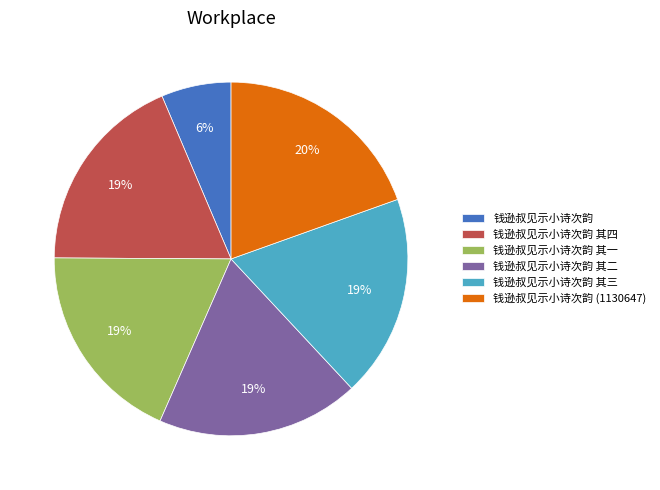

Approximately how many times larger is the value at 钱逊叔见示小诗次韵 compared to 钱逊叔见示小诗次韵 其三?

0.3